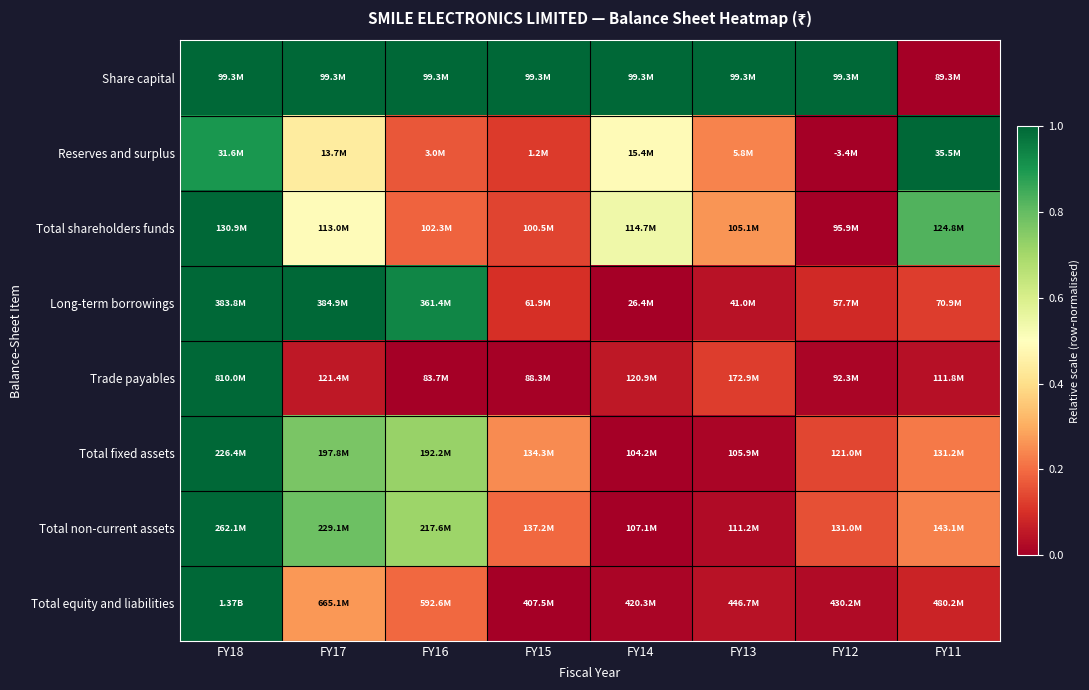

Reading left to right, extract all data points from this chart.

Share capital: FY18=1.0	FY17=1.0	FY16=1.0	FY15=1.0	FY14=1.0	FY13=1.0	FY12=1.0	FY11=0.0
Reserves and surplus: FY18=0.9	FY17=0.4	FY16=0.2	FY15=0.1	FY14=0.5	FY13=0.2	FY12=0.0	FY11=1.0
Total shareholders funds: FY18=1.0	FY17=0.5	FY16=0.2	FY15=0.1	FY14=0.5	FY13=0.3	FY12=0.0	FY11=0.8
Long-term borrowings: FY18=1.0	FY17=1.0	FY16=0.9	FY15=0.1	FY14=0.0	FY13=0.0	FY12=0.1	FY11=0.1
Trade payables: FY18=1.0	FY17=0.1	FY16=0.0	FY15=0.0	FY14=0.1	FY13=0.1	FY12=0.0	FY11=0.0
Total fixed assets: FY18=1.0	FY17=0.8	FY16=0.7	FY15=0.2	FY14=0.0	FY13=0.0	FY12=0.1	FY11=0.2
Total non-current assets: FY18=1.0	FY17=0.8	FY16=0.7	FY15=0.2	FY14=0.0	FY13=0.0	FY12=0.2	FY11=0.2
Total equity and liabilities: FY18=1.0	FY17=0.3	FY16=0.2	FY15=0.0	FY14=0.0	FY13=0.0	FY12=0.0	FY11=0.1